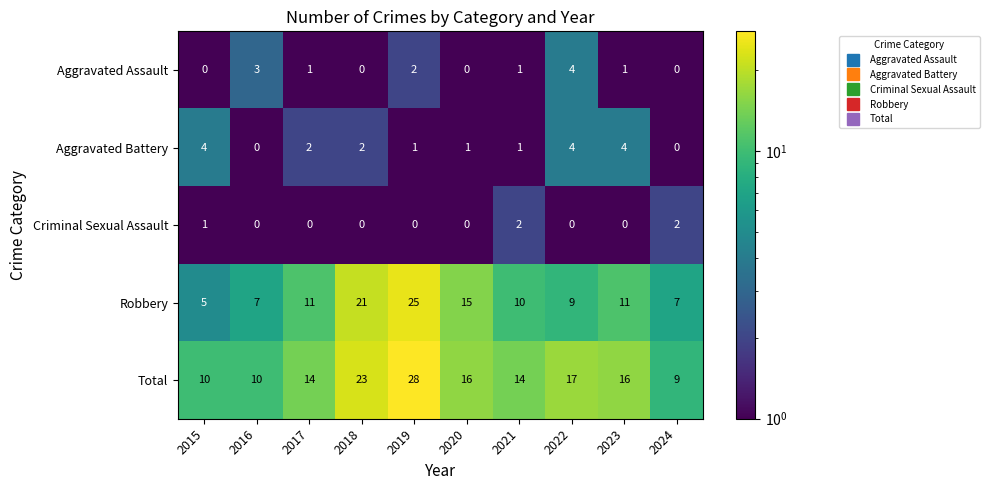

What is the sum of the Aggravated Battery values at 2015 and 2022?

8